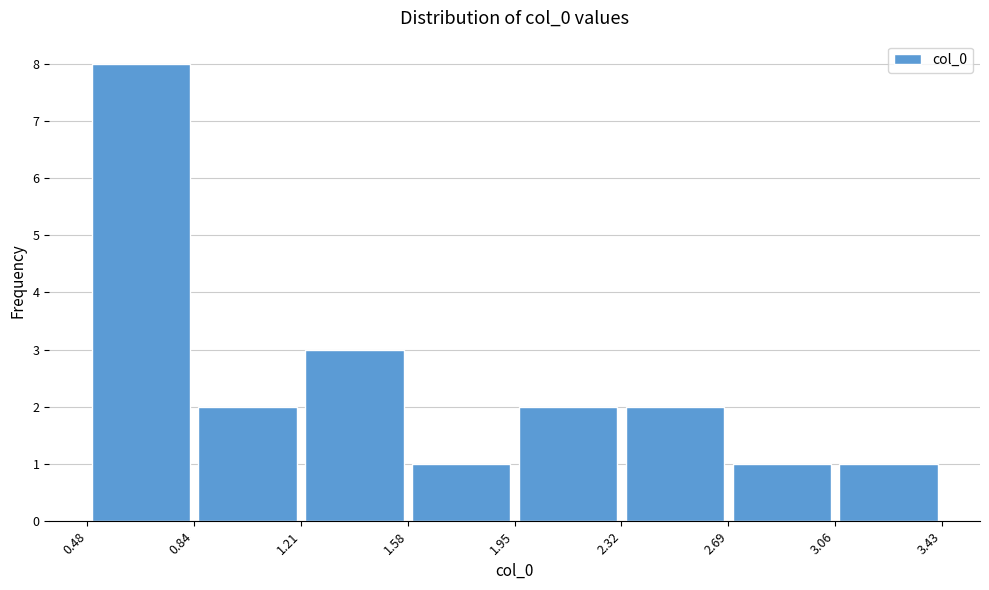

Reading left to right, list every bar in this chart as the range it spans on the x-axis followed by its height. The values are not printed on the chart, so give them approximately, as read against the axis.

0.48 to 0.84: 8
0.84 to 1.21: 2
1.21 to 1.58: 3
1.58 to 1.95: 1
1.95 to 2.32: 2
2.32 to 2.69: 2
2.69 to 3.06: 1
3.06 to 3.43: 1